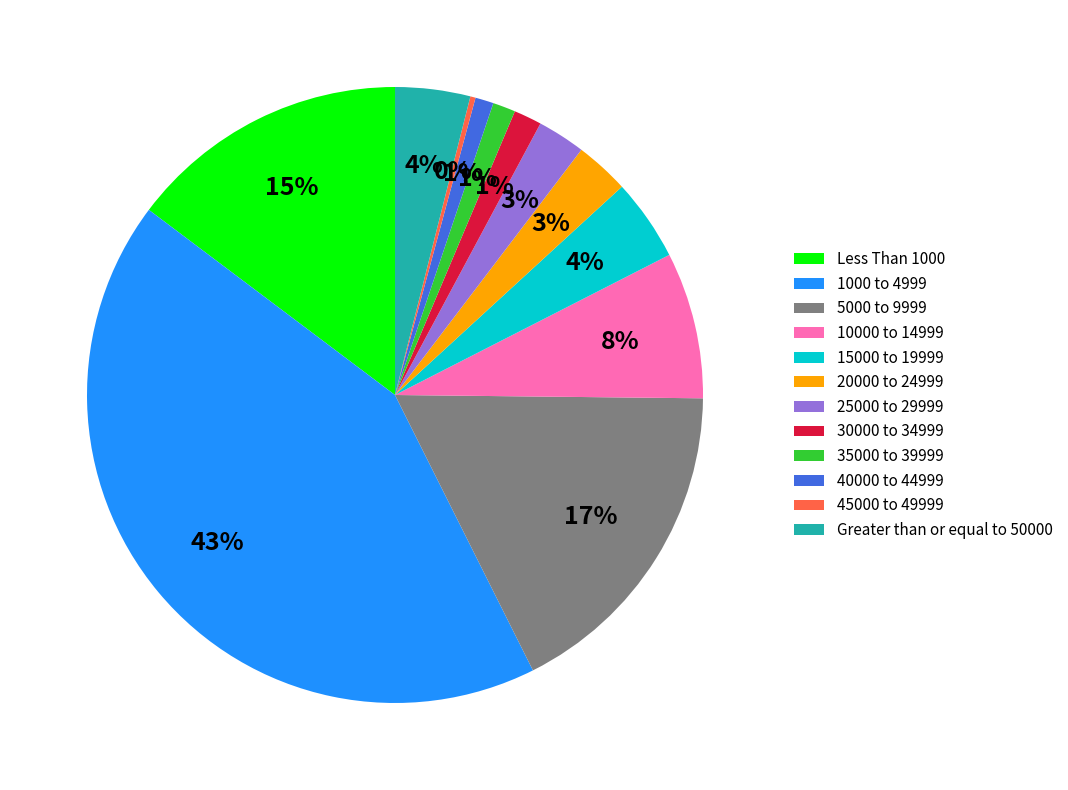

Does 35000 to 39999 represent more than half of the total?

No